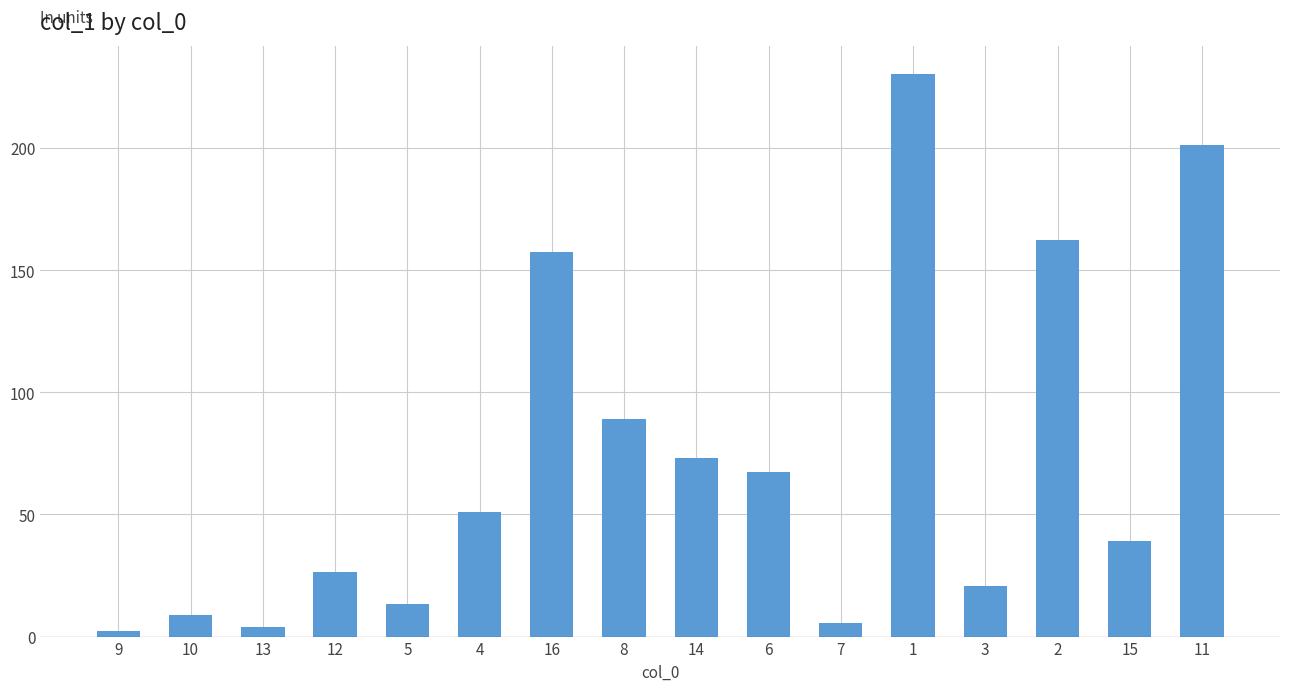

Reading left to right, transcribe all the data shown in this chart.

2.2	8.8	4.1	26.3	13.4	51.1	157.4	89.0	73.0	67.5	5.6	230.3	20.8	162.1	39.3	201.2